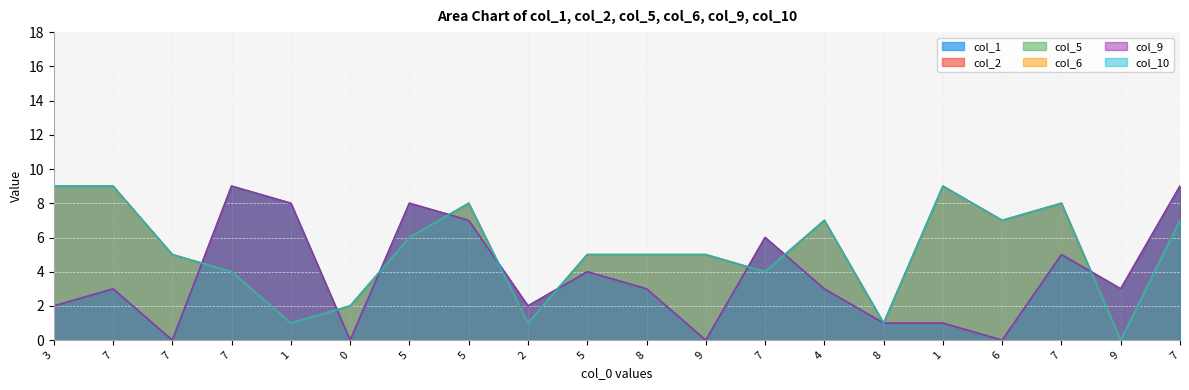

True or false: col_5 and col_10 cross at least once.

True